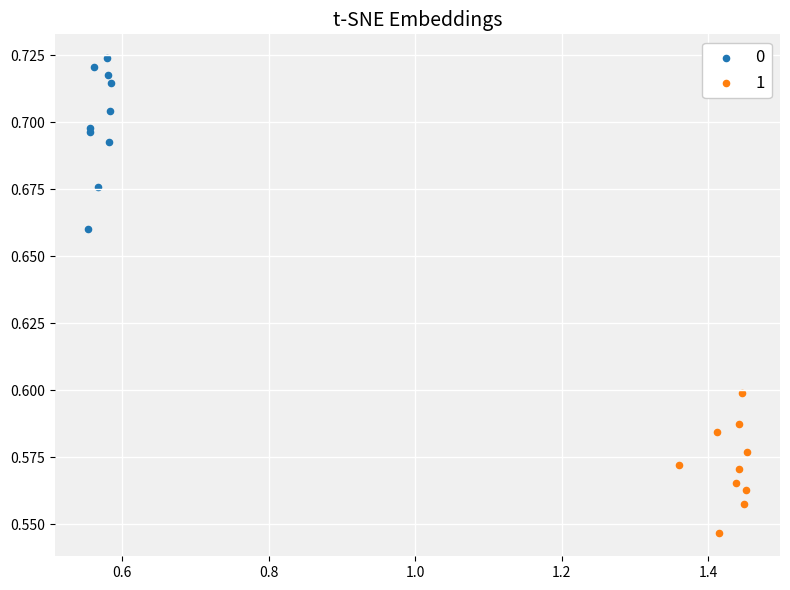

Which series has the widest spread of Y values?

0